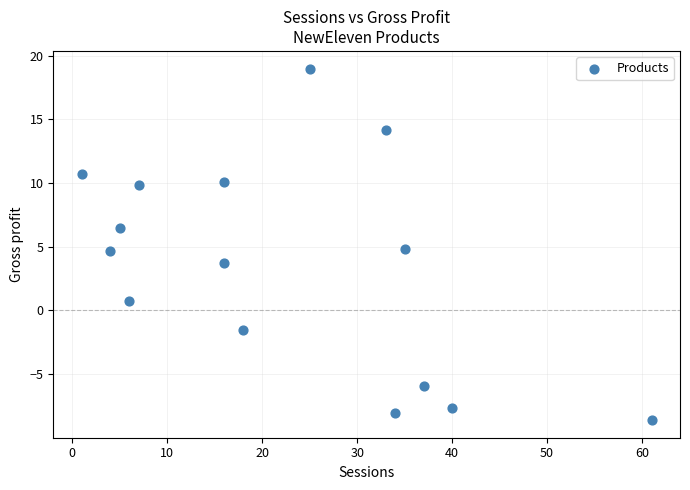

What is the range of X values (max minus min)?

60.0